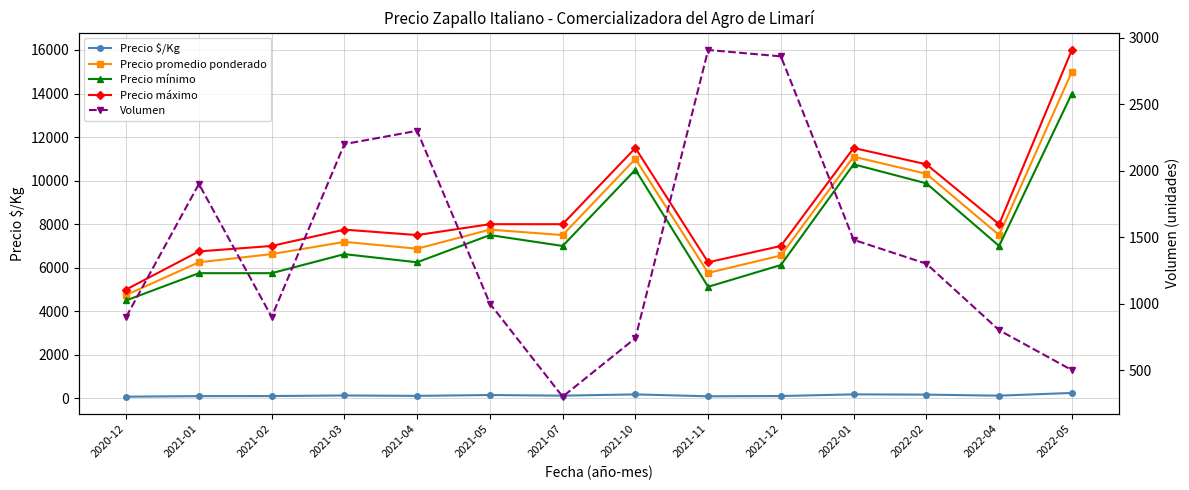

True or false: Precio promedio ponderado and Precio mínimo intersect in this chart.

False